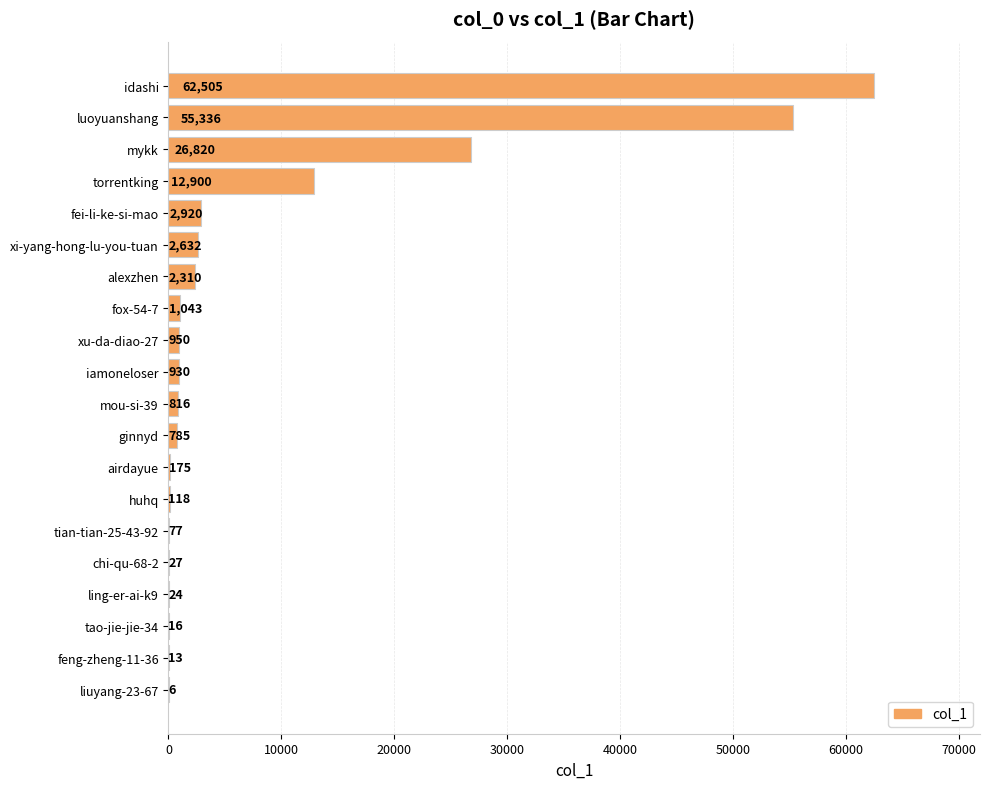

What value does the data have at ling-er-ai-k9?

24